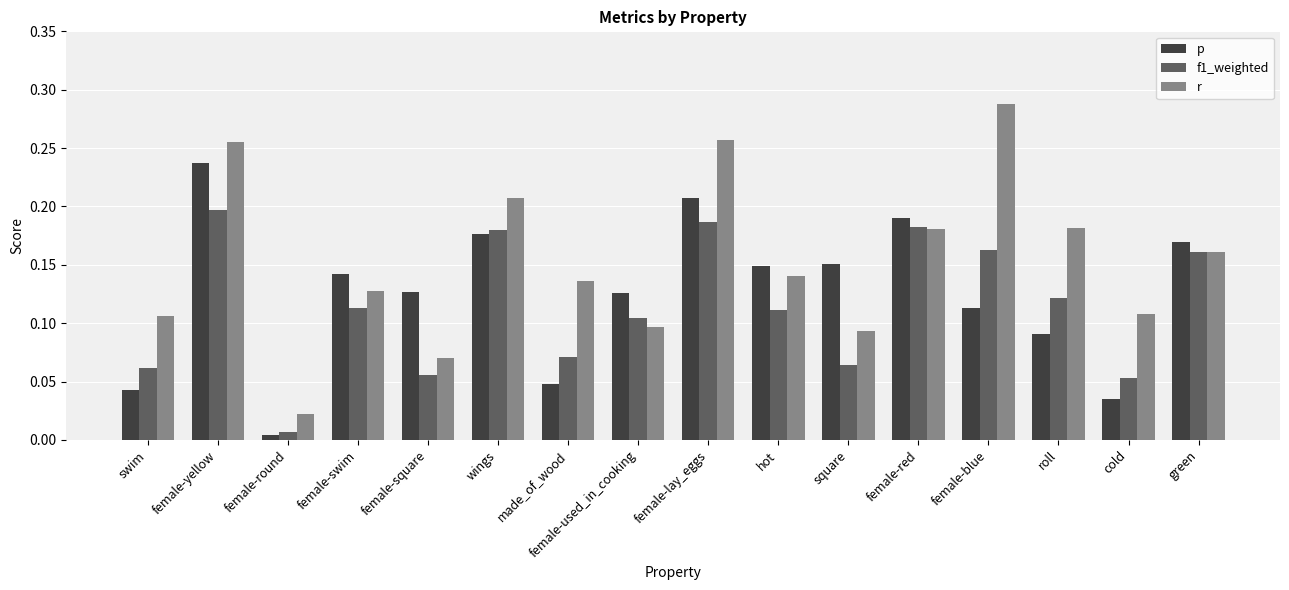

At which label does f1_weighted reach its peak?

female-yellow